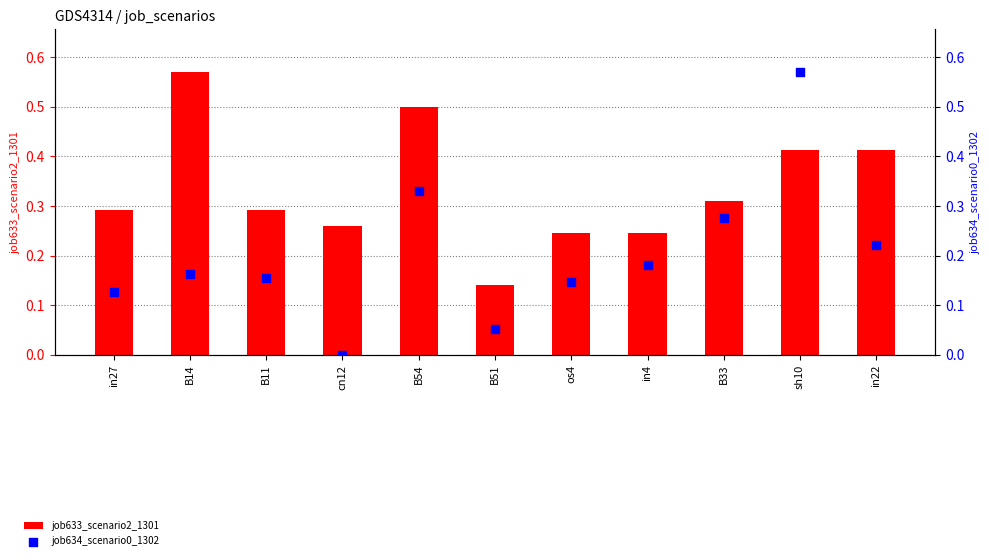

Which series has the widest spread of Y values?

job634_scenario0_1302